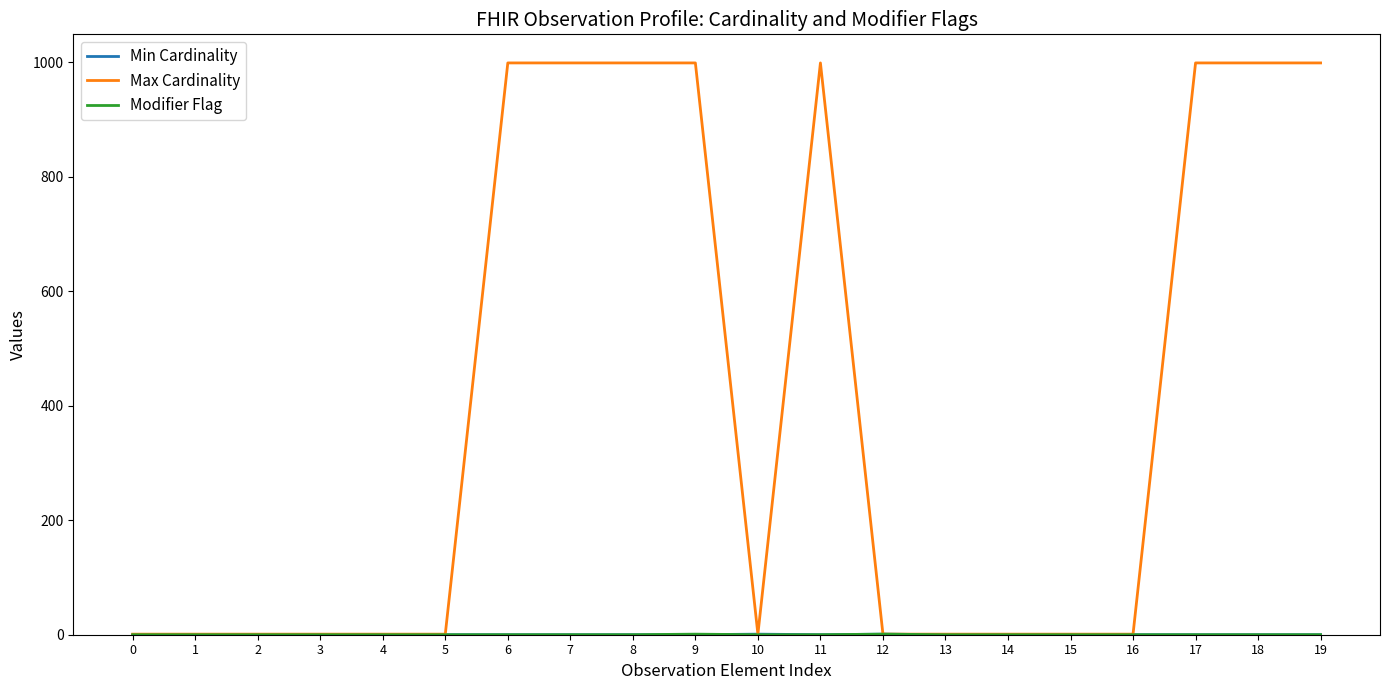

True or false: Max Cardinality has a value of 431 at 7.

False